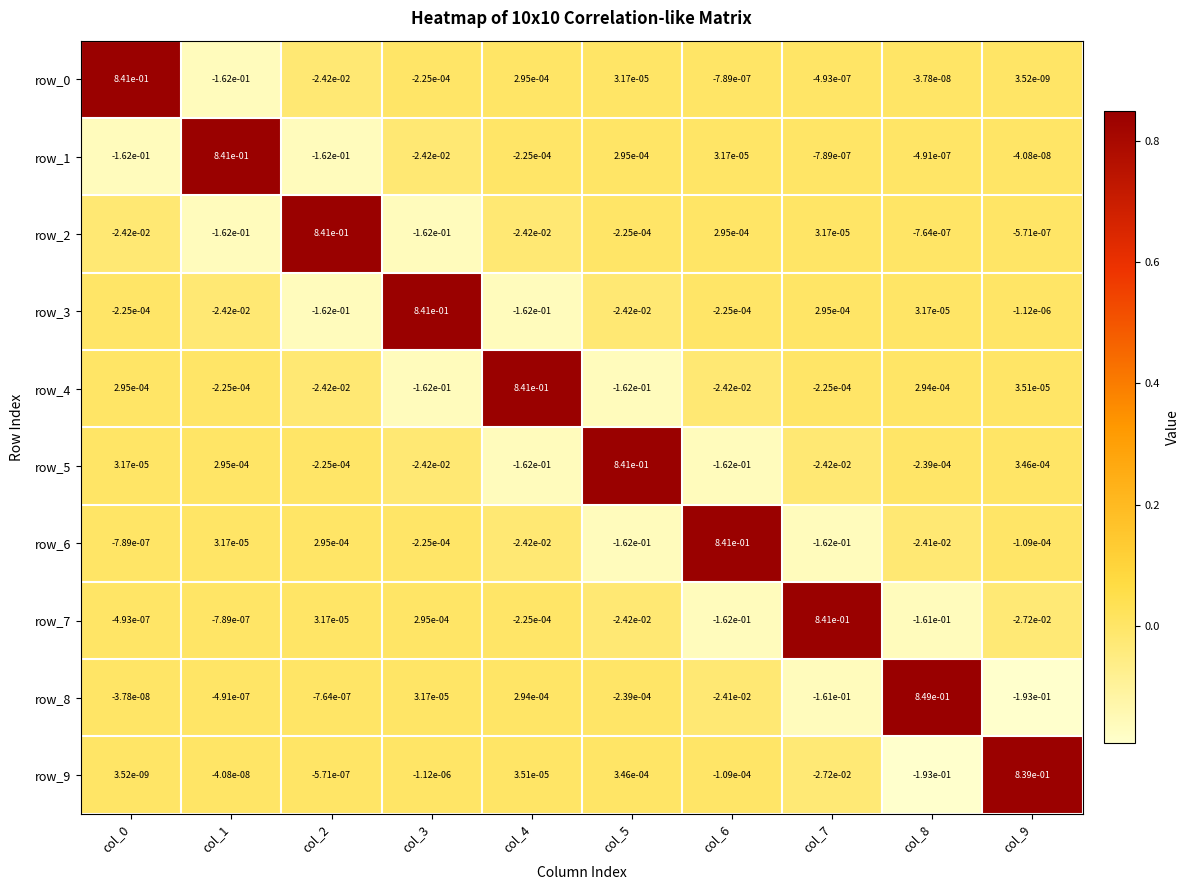

Is the value of row_7 at col_0 greater than the value of row_0 at col_9?

No